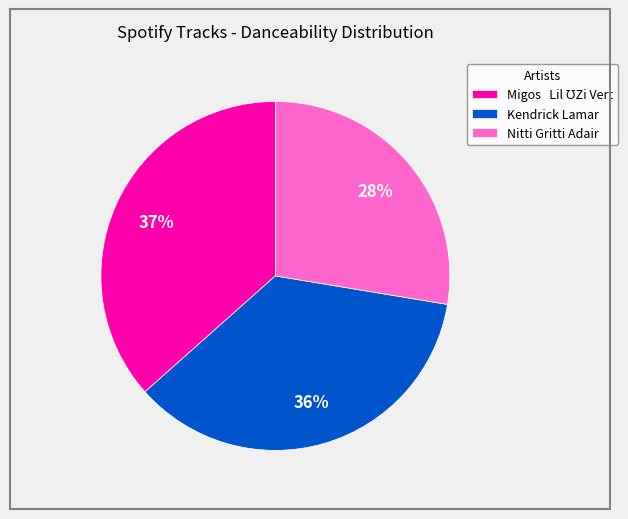

Count the number of slices in the pie.

3